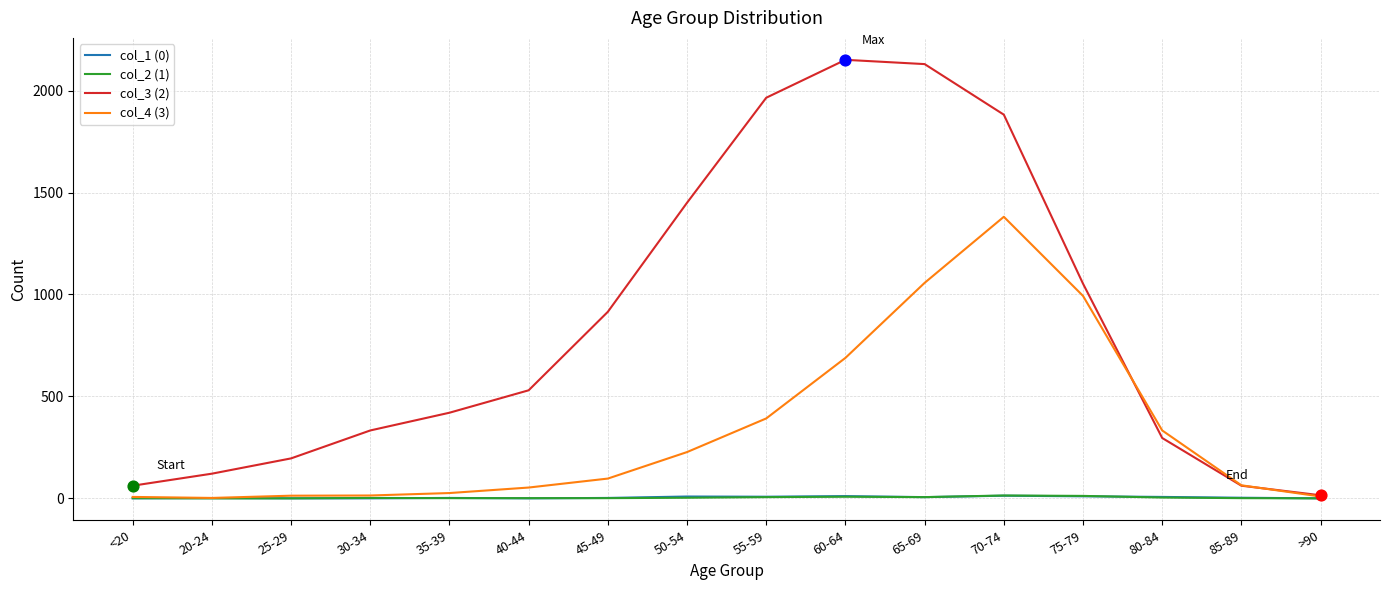

Which series has the largest range (max minus min)?

col_3 (2)